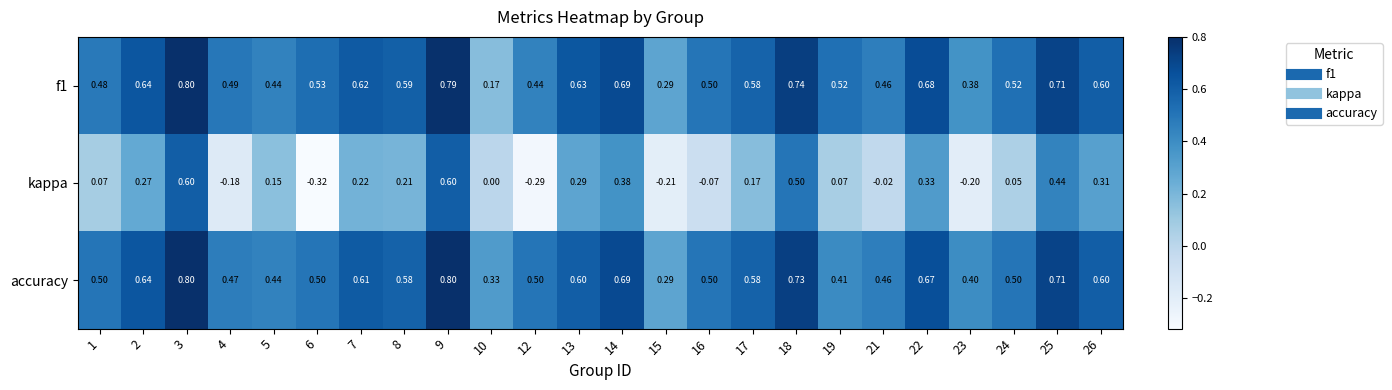

Which category has the lowest value across all series?

6